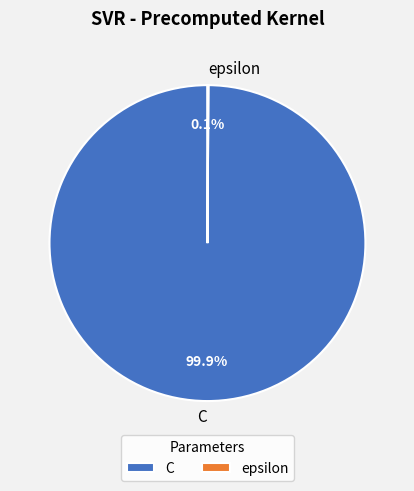

Which category accounts for the majority?

C